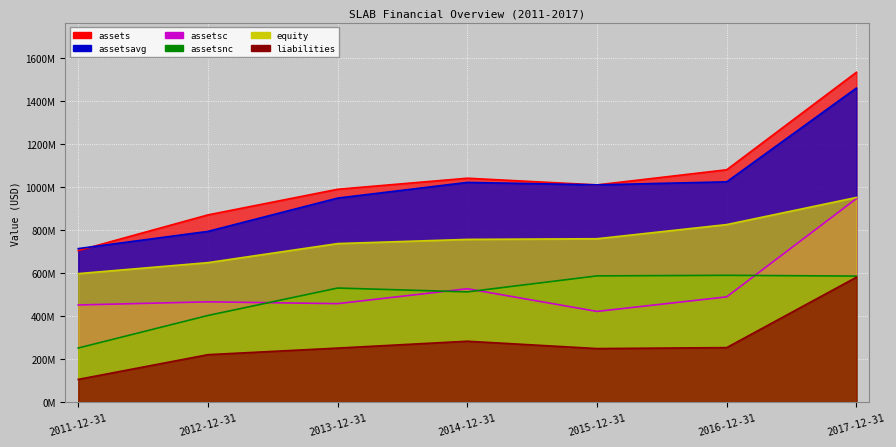

What is the spread (max minus min) of values at 2012-12-31?

649973000